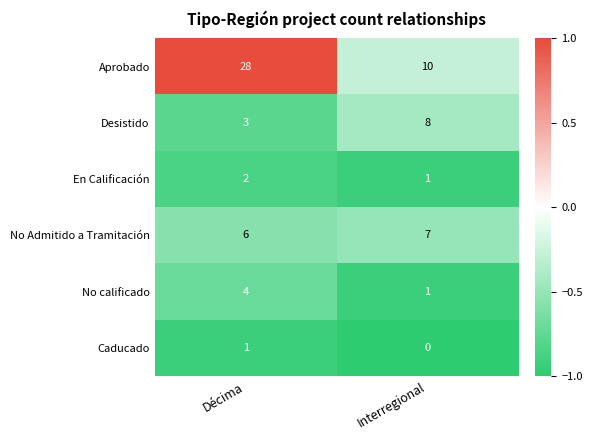

What is the approximate value of No Admitido a Tramitación at Interregional?

7